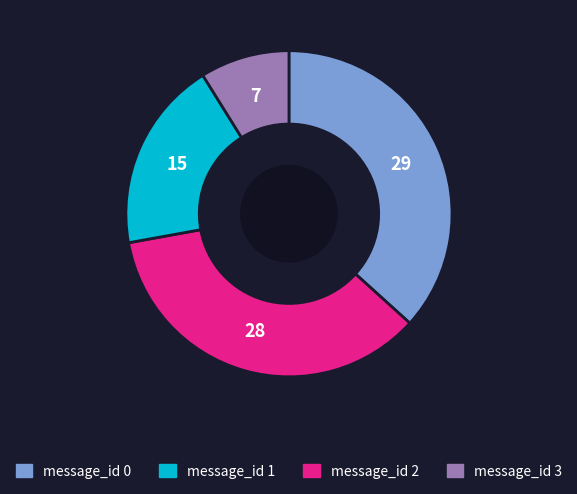

Count the number of slices in the pie.

4